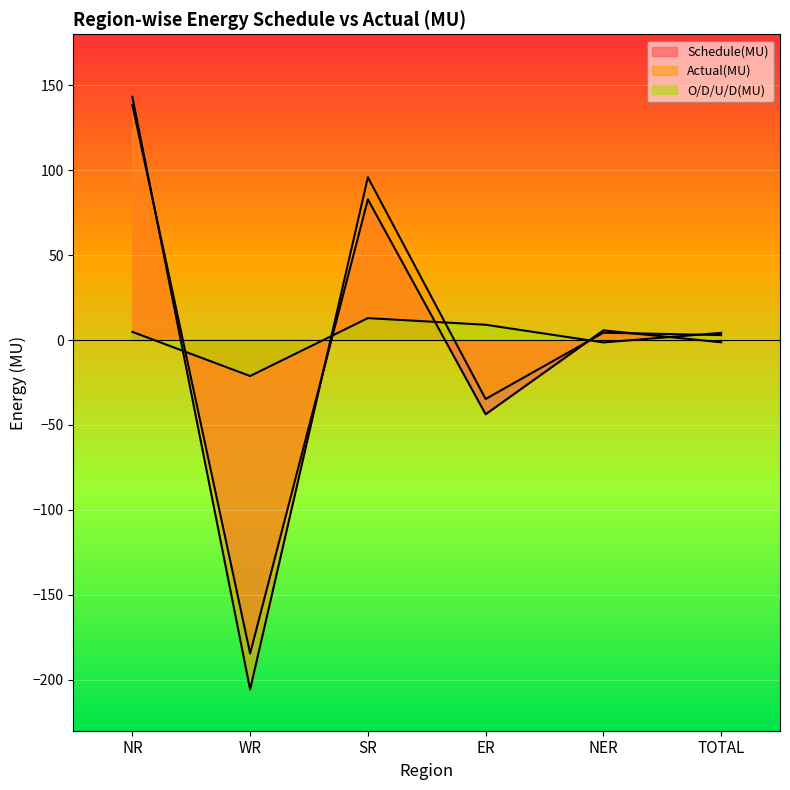

Does the chart display data point markers on the line(s)?

No